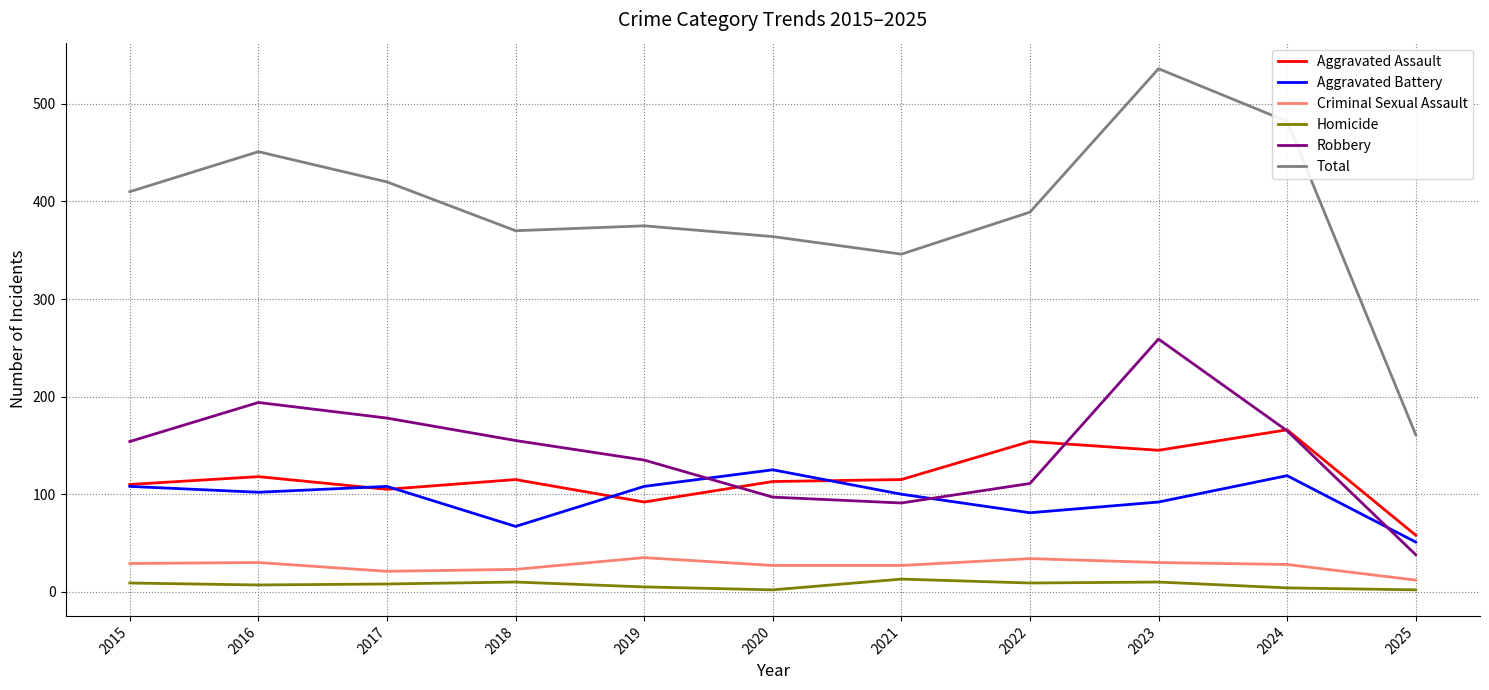

Is the value of Homicide at 2020 greater than the value of Total at 2015?

No